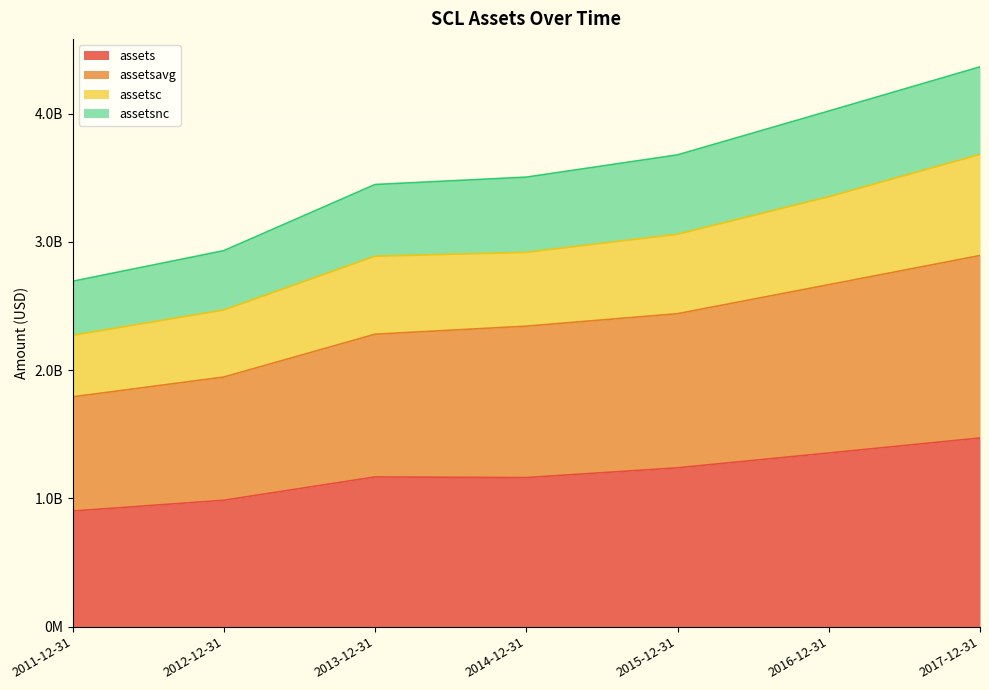

How many lines are shown in the chart?

4